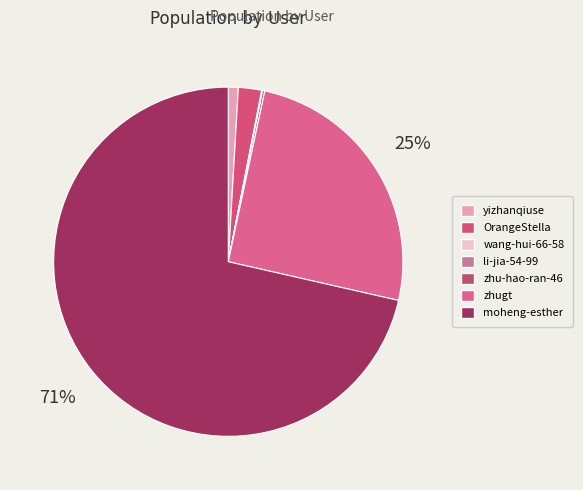

Is it true that zhu-hao-ran-46 is 0% of the pie?

True